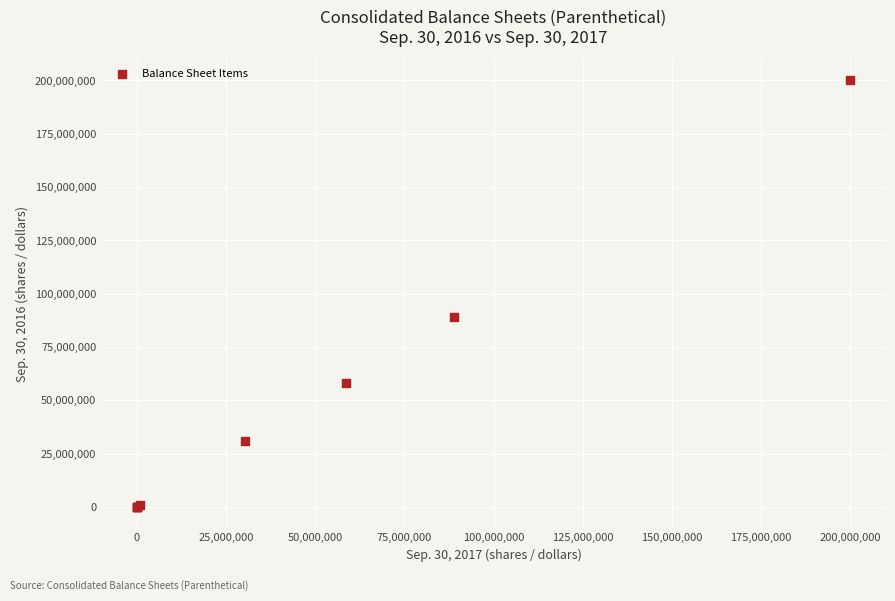

What Y value in the scatter plot is closest to 100000000?

88857000.0